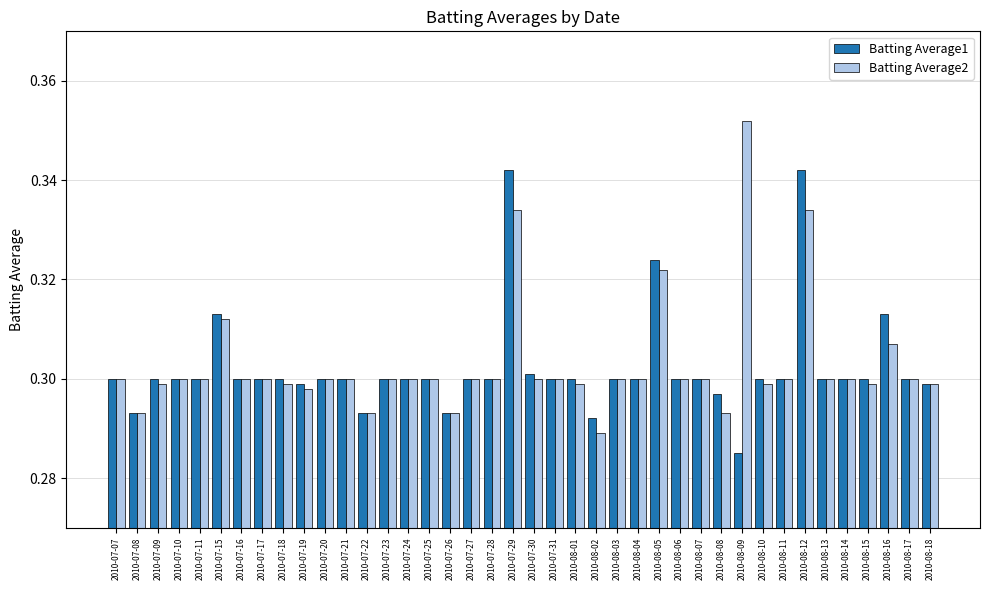

How many bars are there in each group?

2